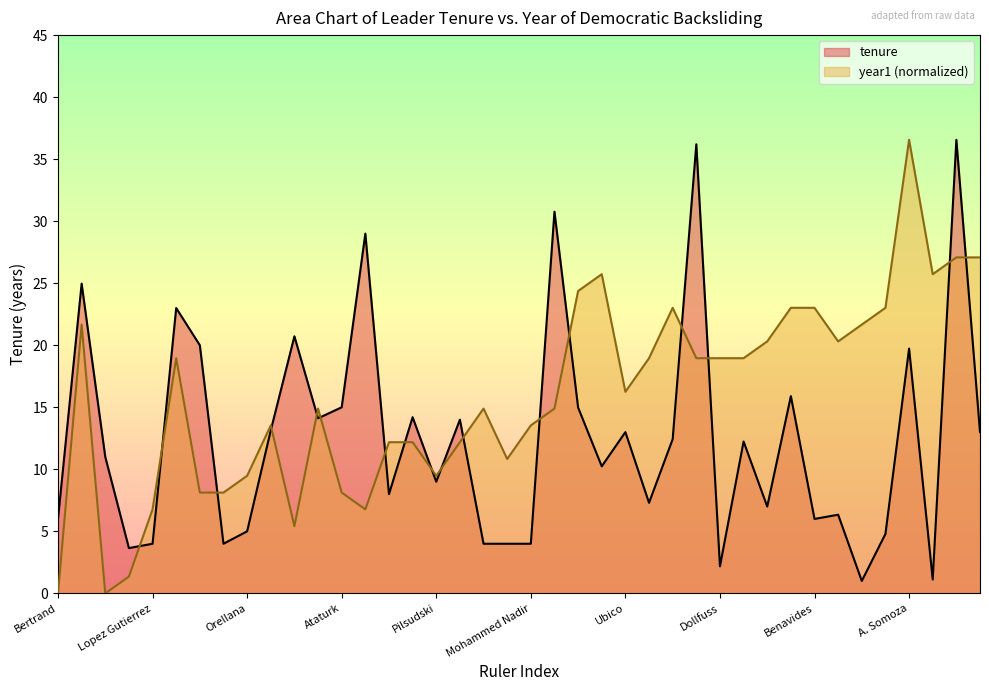

Count the number of categories in the chart.

40